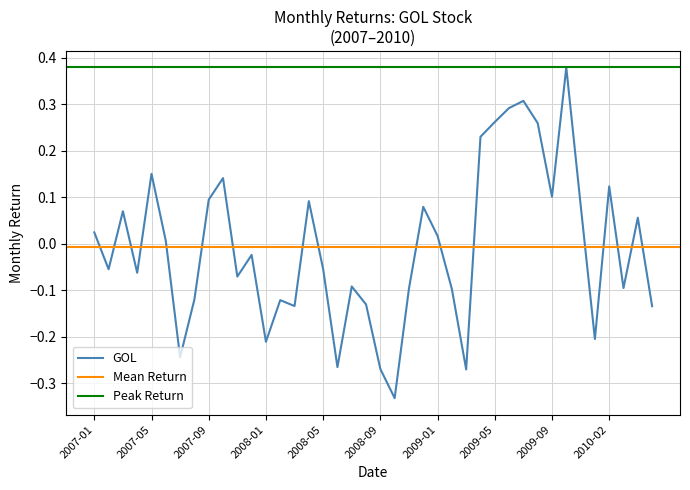

Rank the categories by value from lowest to highest.

2008-10, 2009-03, 2008-09, 2008-06, 2007-07, 2008-01, 2010-01, 2010-05, 2008-03, 2008-08, 2008-02, 2007-08, 2009-02, 2008-11, 2010-03, 2008-07, 2007-11, 2007-04, 2007-02, 2008-05, 2007-12, 2007-06, 2009-01, 2007-01, 2010-04, 2007-03, 2008-12, 2009-12, 2008-04, 2007-09, 2009-09, 2010-02, 2007-10, 2007-05, 2009-04, 2009-08, 2009-05, 2009-06, 2009-07, 2009-11